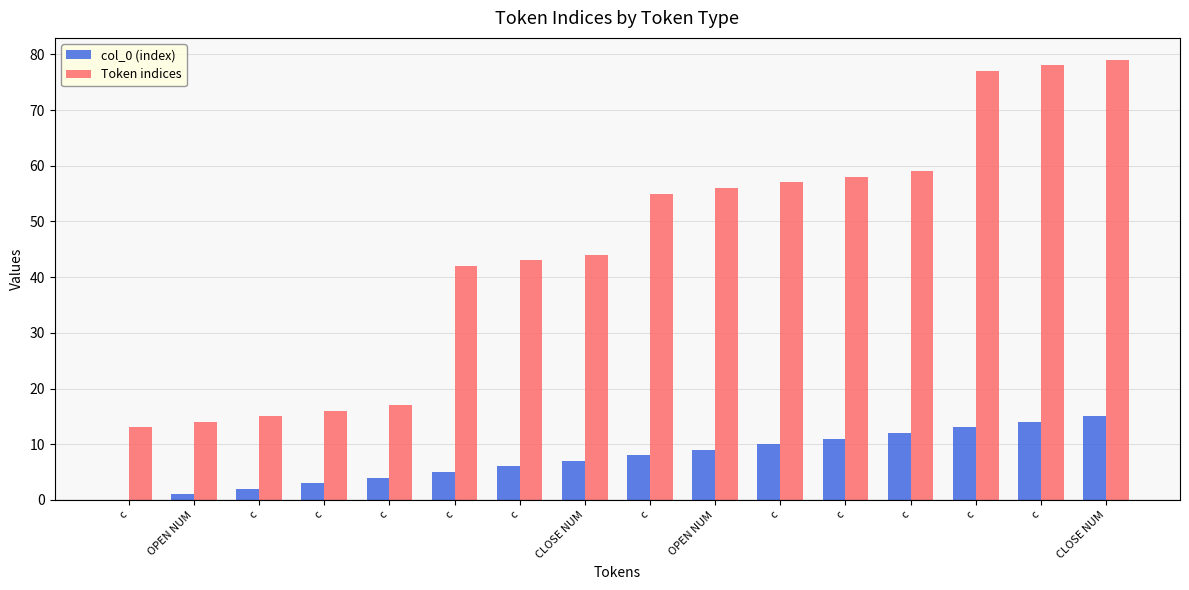

Are the bars grouped side by side (vs. stacked)?

Yes